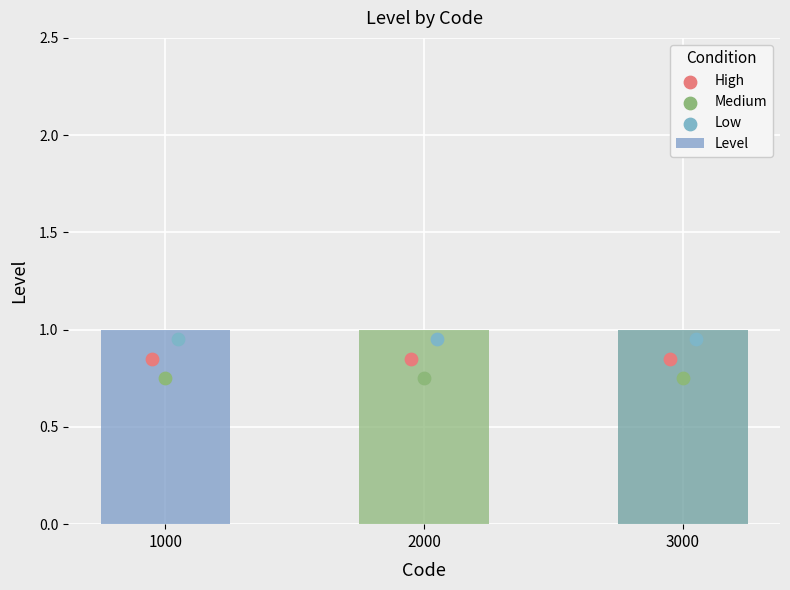

Which series has the largest total across all categories?

Level